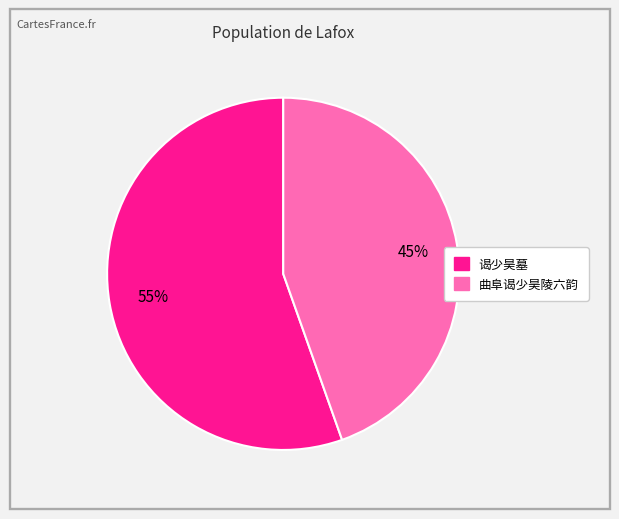

How many slices are in this pie chart?

2